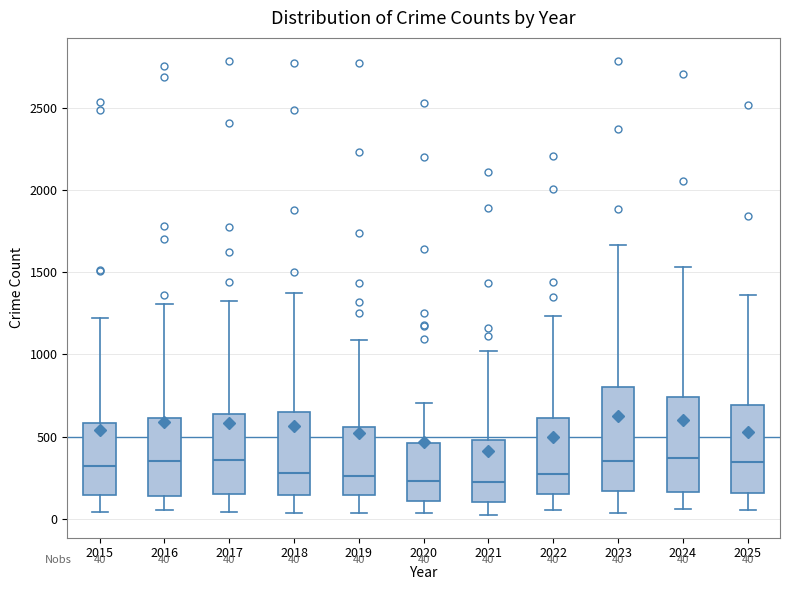

Comparing the boxes themselves (not the whiskers), which one is the tallest?

2023